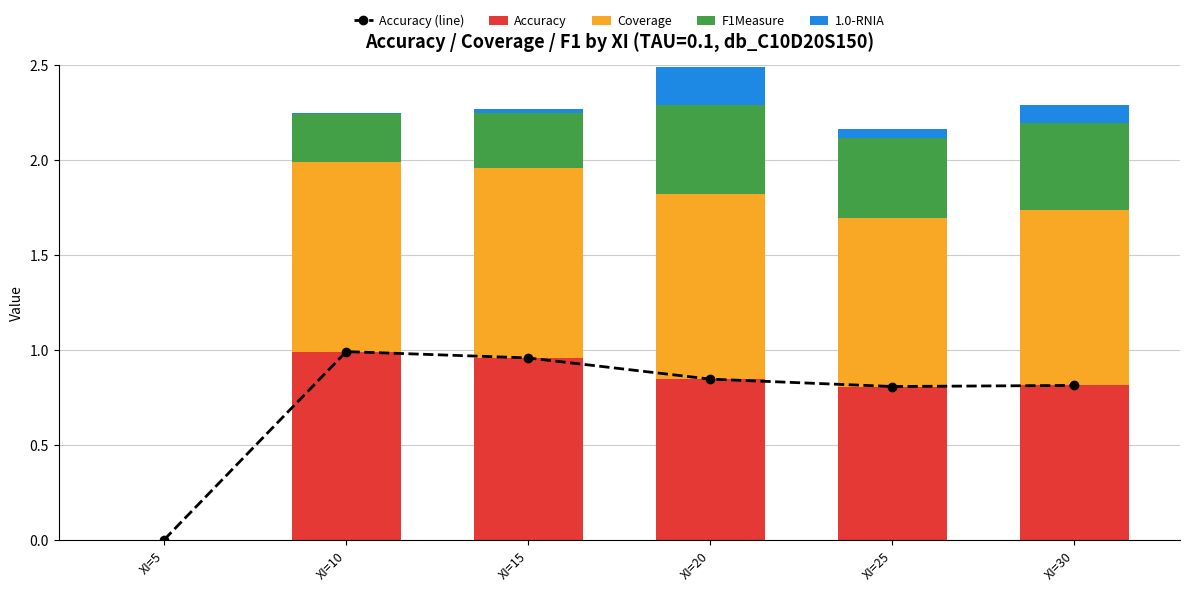

Which series changed the most between XI=10 and XI=15?

F1Measure